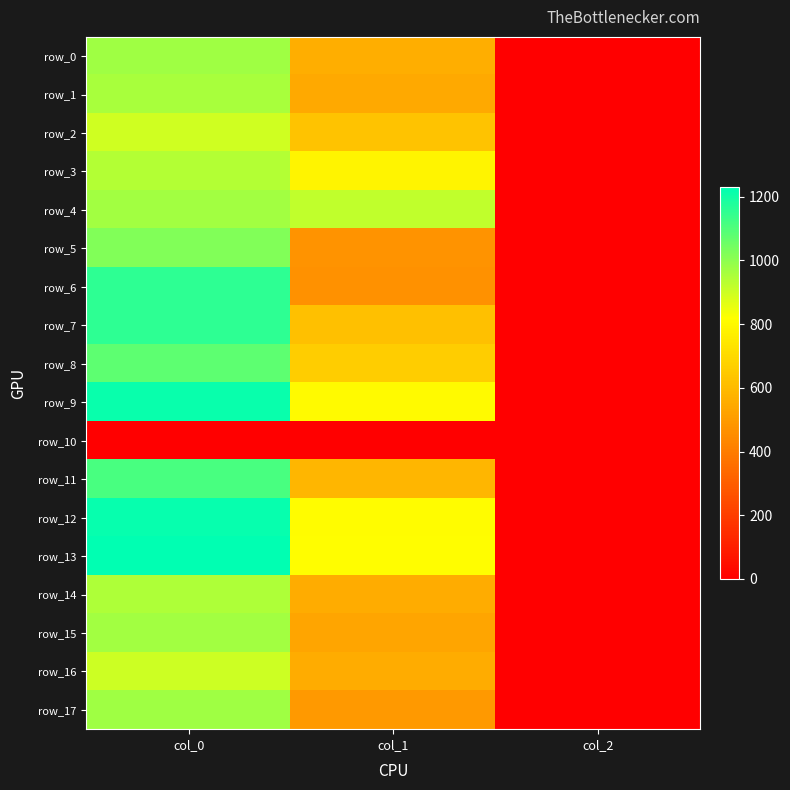

Reading left to right, what are all the values shown in this chart?

row_0: col_0=973.3	col_1=560.2	col_2=2.0
row_1: col_0=960.0	col_1=543.4	col_2=2.0
row_2: col_0=896.7	col_1=627.8	col_2=2.0
row_3: col_0=940.0	col_1=786.4	col_2=2.0
row_4: col_0=970.0	col_1=918.0	col_2=2.0
row_5: col_0=1023.3	col_1=472.5	col_2=2.0
row_6: col_0=1156.7	col_1=469.1	col_2=2.0
row_7: col_0=1156.7	col_1=617.6	col_2=2.0
row_8: col_0=1076.7	col_1=661.5	col_2=2.0
row_9: col_0=1213.3	col_1=803.2	col_2=2.0
row_10: col_0=0.0	col_1=0.0	col_2=0.0
row_11: col_0=1110.0	col_1=587.2	col_2=2.0
row_12: col_0=1220.0	col_1=810.0	col_2=2.0
row_13: col_0=1230.0	col_1=813.4	col_2=2.0
row_14: col_0=950.0	col_1=556.9	col_2=2.0
row_15: col_0=970.0	col_1=529.9	col_2=2.0
row_16: col_0=900.0	col_1=553.5	col_2=2.0
row_17: col_0=973.3	col_1=492.8	col_2=2.0